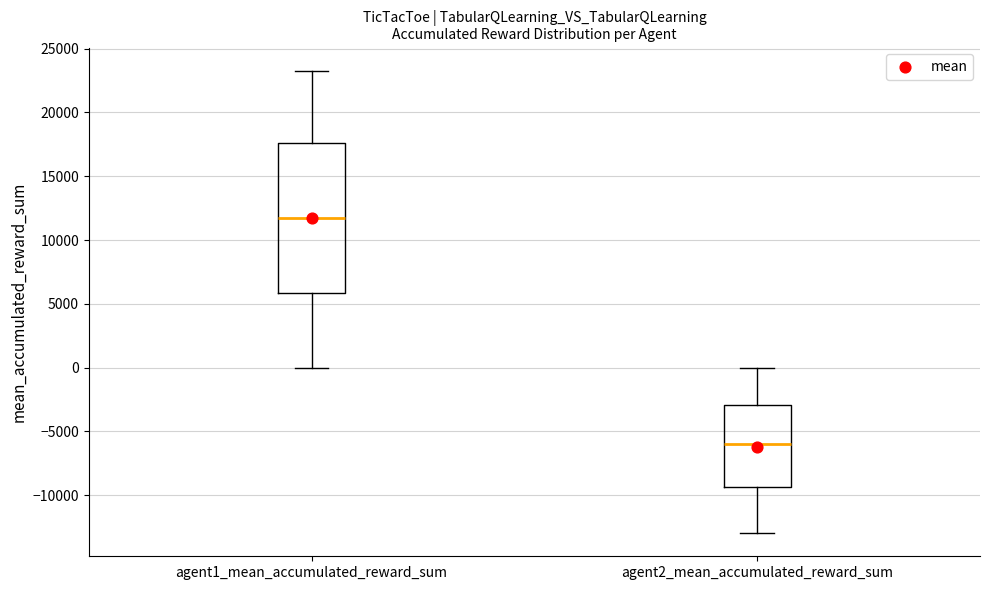

Reading left to right, read every box against the y-axis: the position of its median line, the range the box covers, and the ends of its whiskers. The values are not printed on the chart, so give them approximately, as read against the axis.

agent1_mean_accumulated_reward_sum: median 12000, box 6000 to 17500, whiskers 0 to 23500
agent2_mean_accumulated_reward_sum: median -6000, box -9500 to -3000, whiskers -13000 to 0